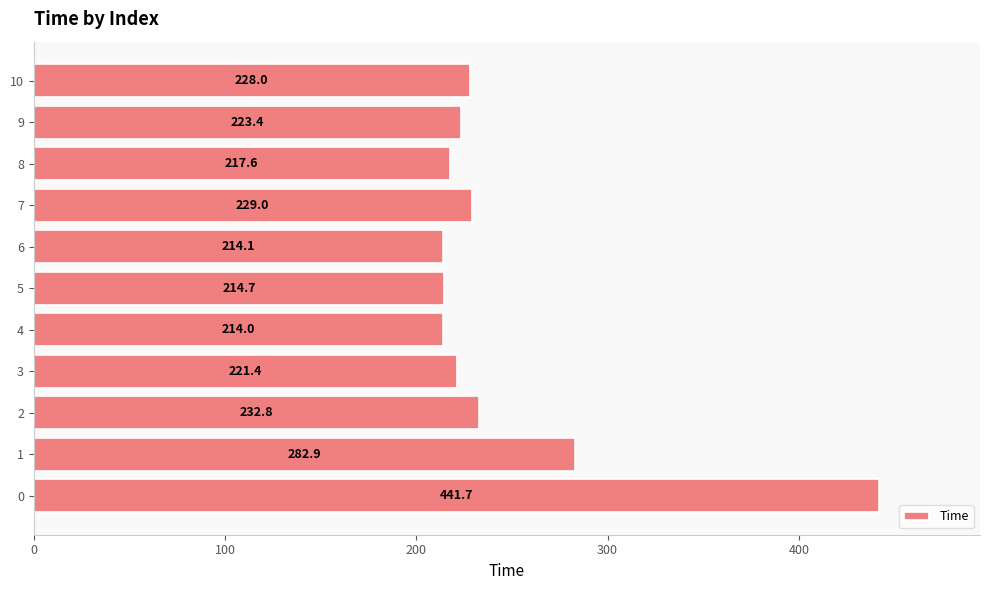

Is it true that the value at 7 is 392.7?

False